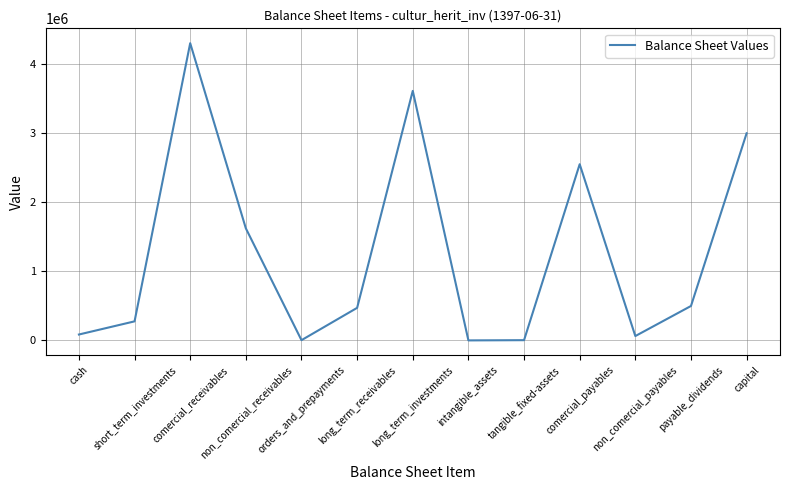

At which category does the data reach its first local valley?

orders_and_prepayments